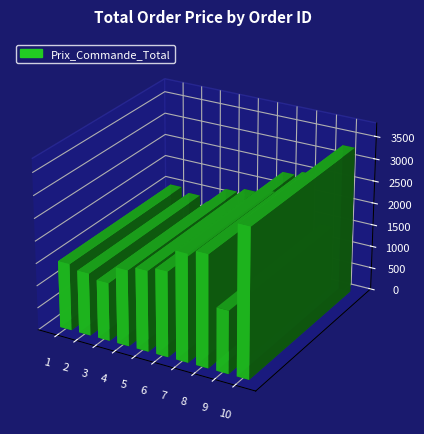

How many data points are above 1800?

4